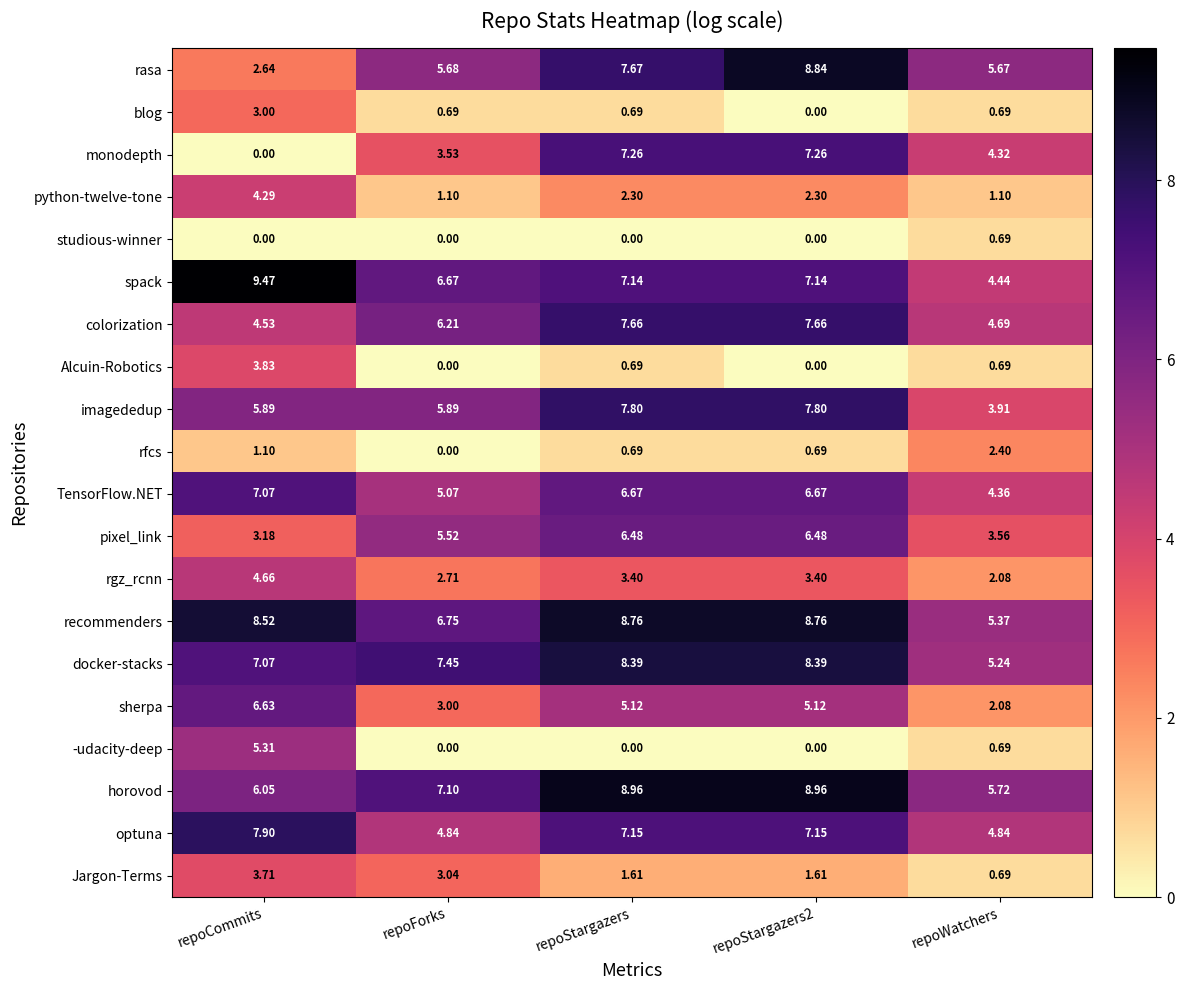

Which series changed the most between repoCommits and repoForks?

-udacity-deep